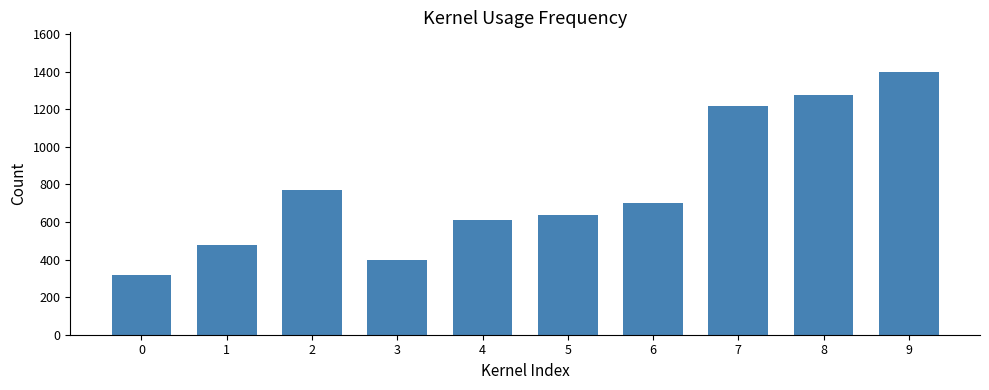

Where is the data nearest to the value 859?

2